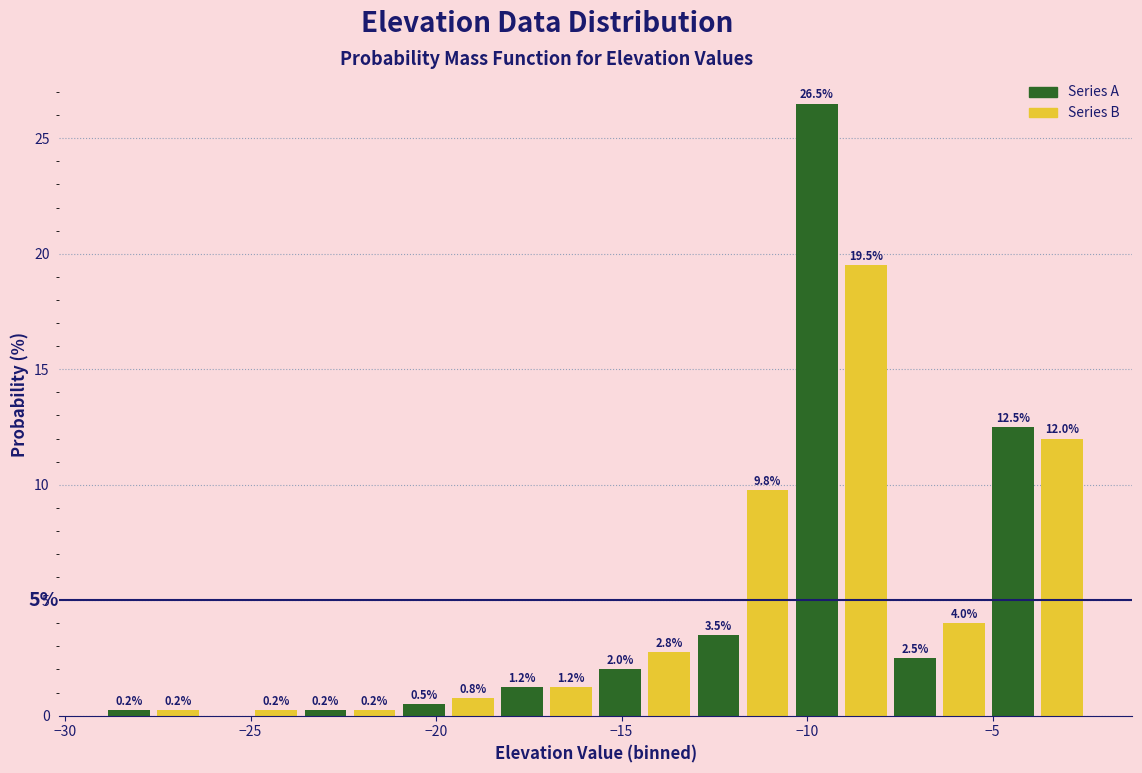

Read against the x-axis, roughly where is the centre of the tallest bar?

-9.5